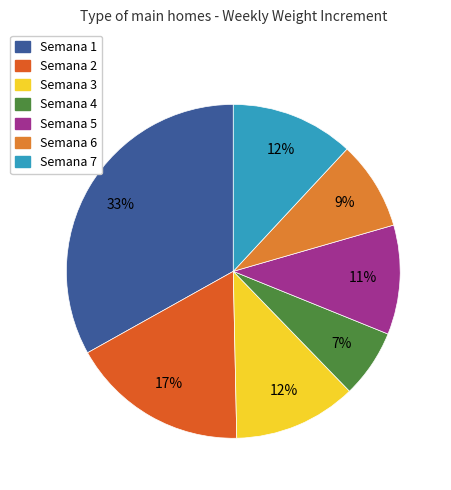

To the nearest percent, what is the average slice percentage?

14%